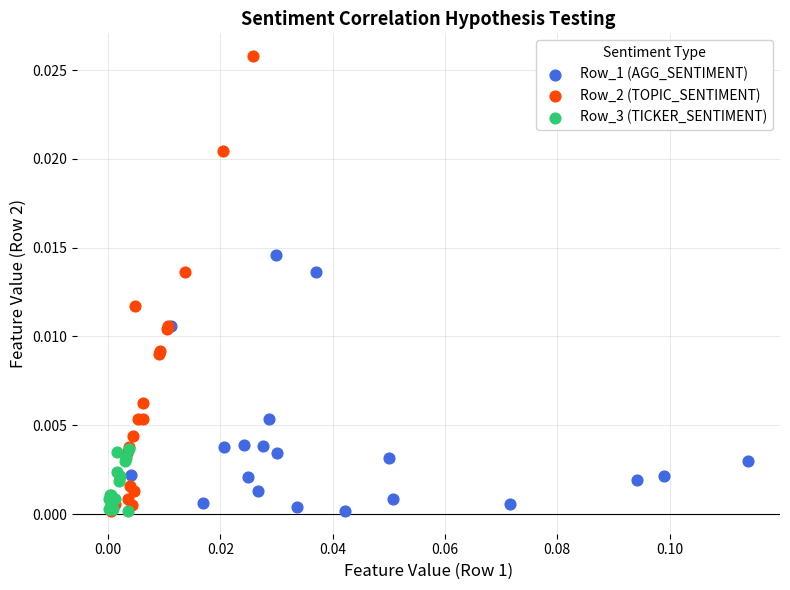

What are all the series names shown in the legend?

Row_1 (AGG_SENTIMENT), Row_2 (TOPIC_SENTIMENT), Row_3 (TICKER_SENTIMENT)